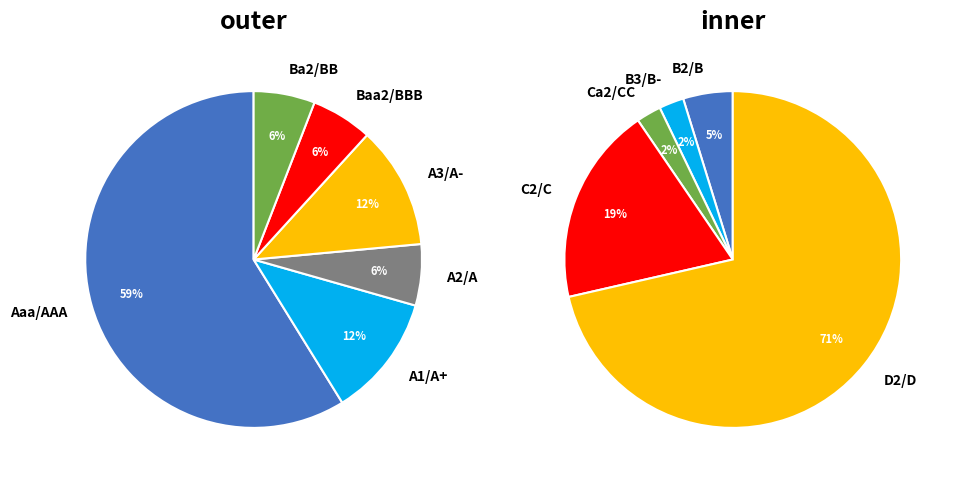

Which slice is the largest?

D2/D